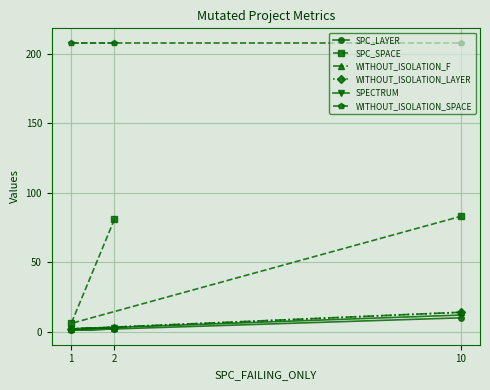

Rank the series by their maximum value, from highest to lowest.

WITHOUT_ISOLATION_SPACE, SPC_SPACE, WITHOUT_ISOLATION_F, WITHOUT_ISOLATION_LAYER, SPECTRUM, SPC_LAYER